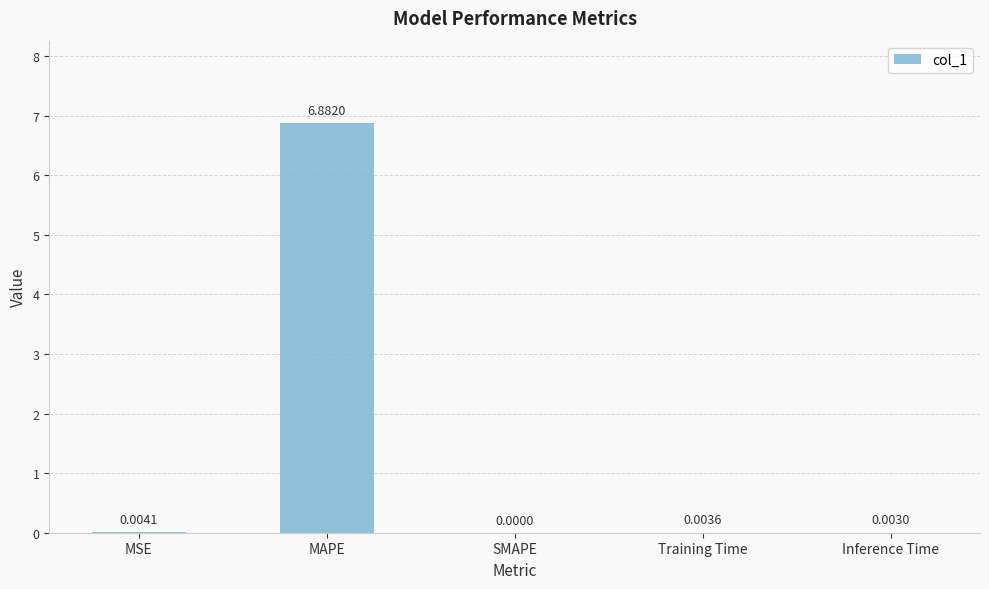

True or false: the data shows 0.0 at Inference Time.

True